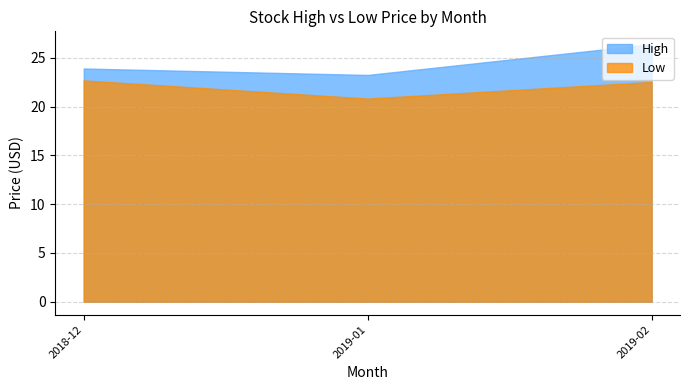

Does the chart have visible grid lines?

Yes